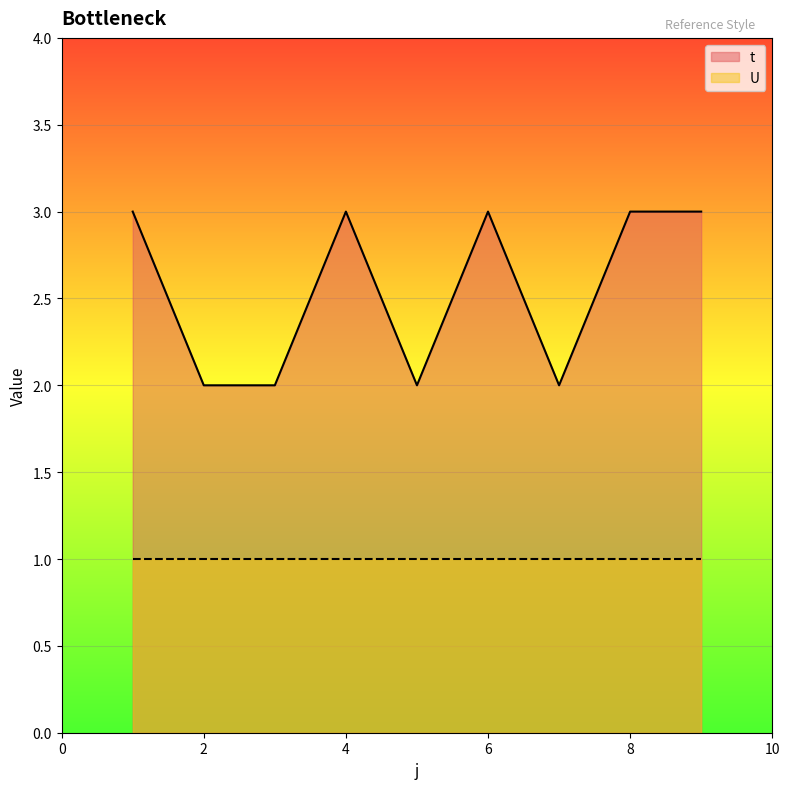

Where is the first local maximum?

4